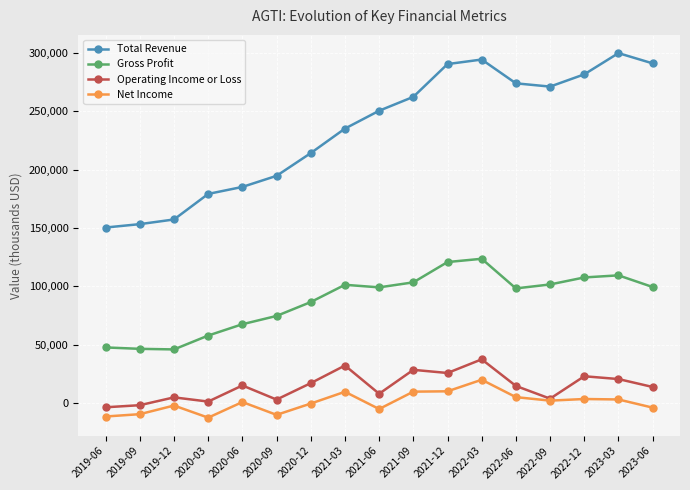

True or false: Net Income and Total Revenue intersect in this chart.

False